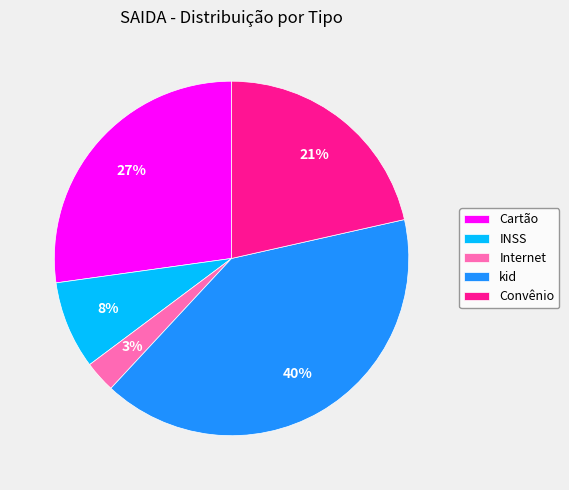

Between Convênio and Cartão, which is larger?

Cartão